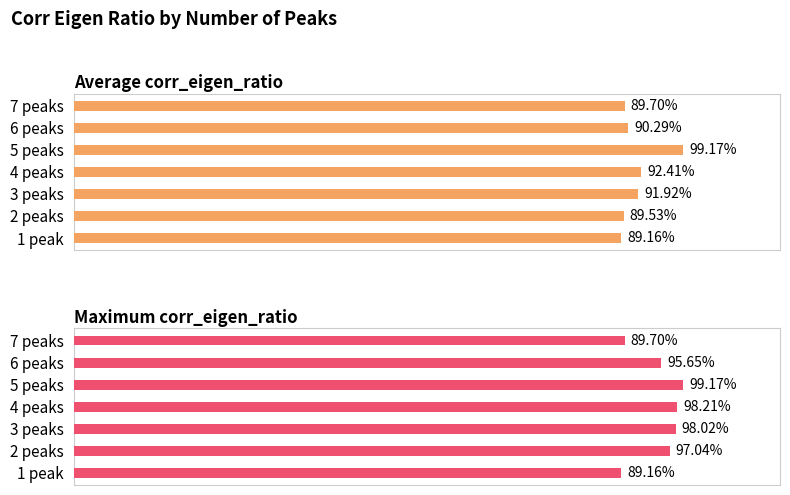

Are the bars horizontal?

Yes